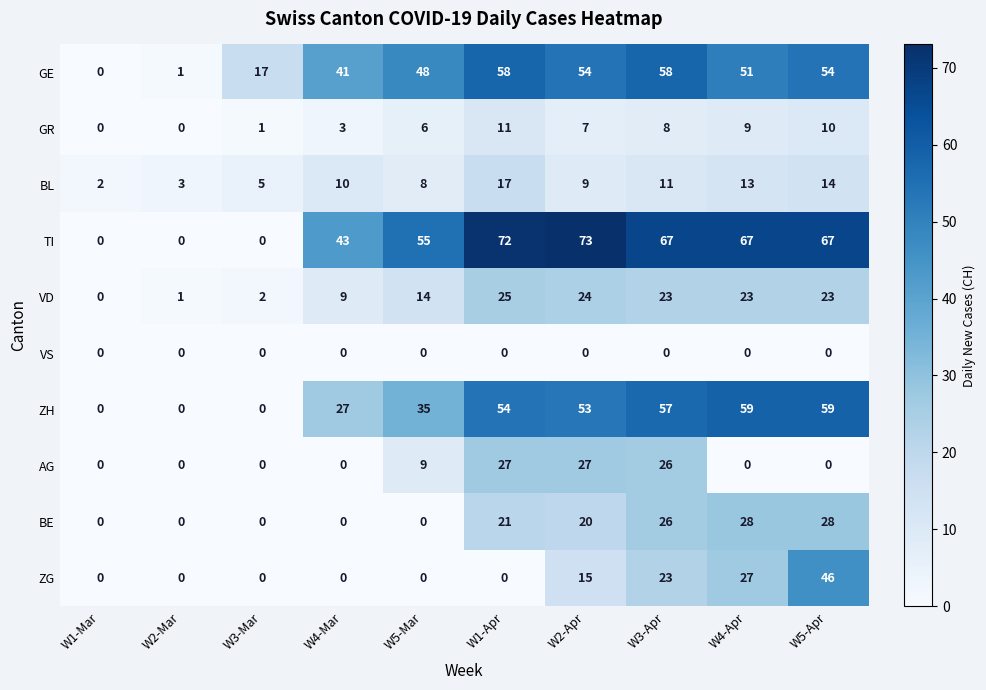

Where is GR nearest to the value 5?

W5-Mar